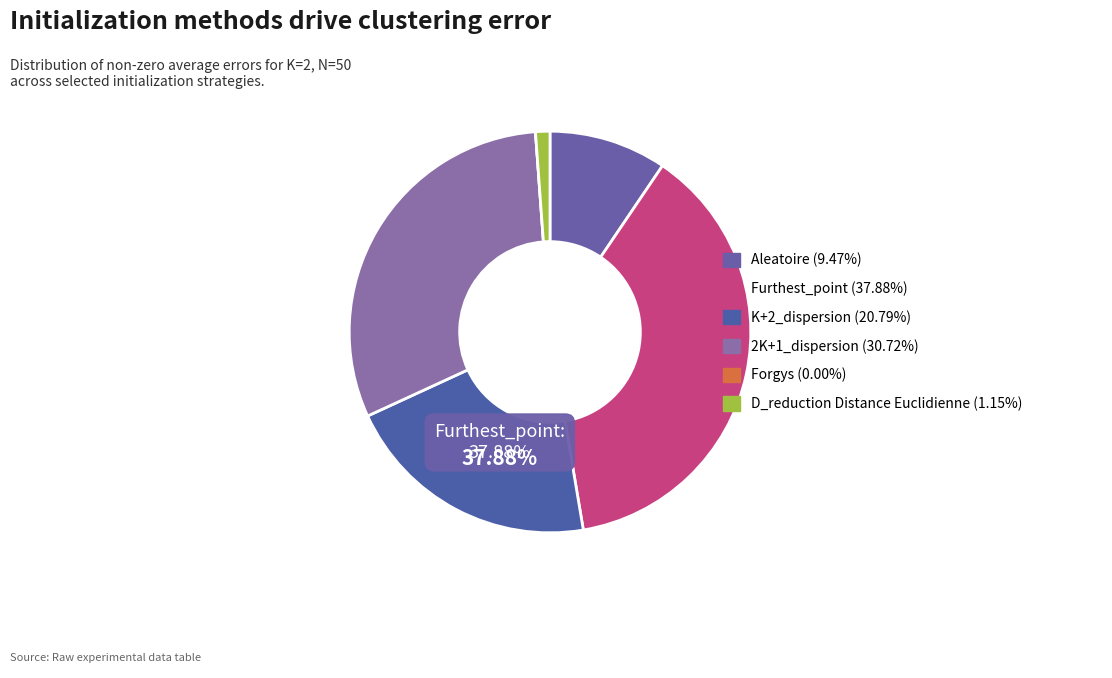

Is there any slice that represents more than half of the pie?

No